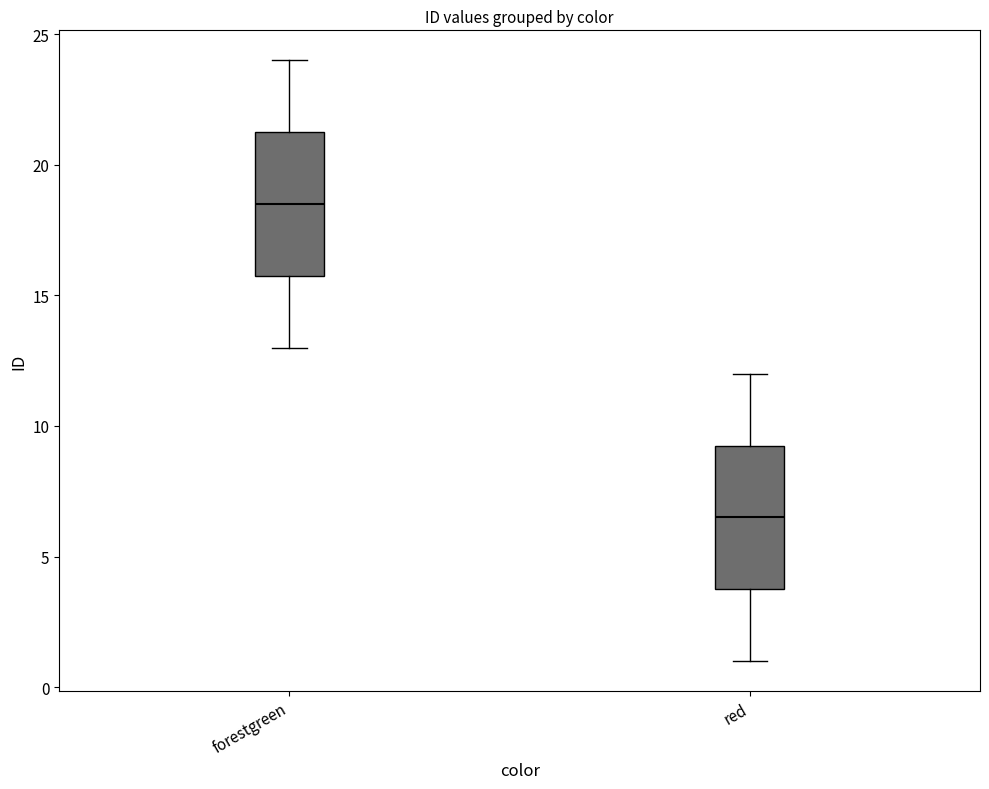

Where does the upper whisker of the box for red end on the y-axis? The values are not printed on the chart, so give them approximately, as read against the axis.

12.0